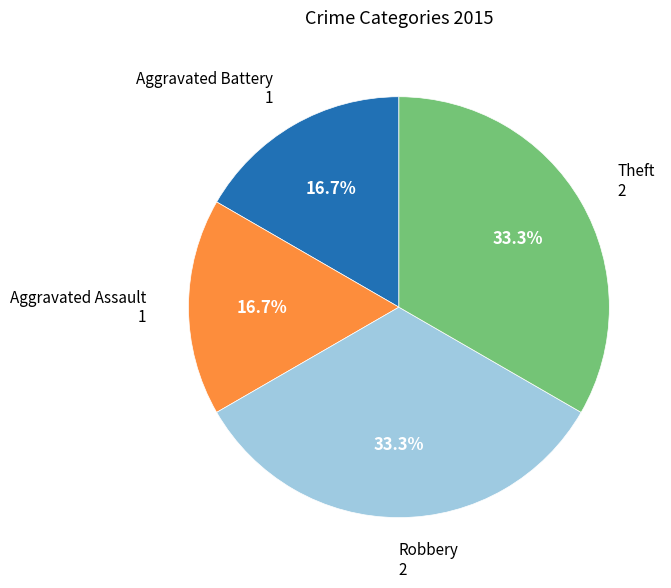

Is there any slice that represents more than half of the pie?

No